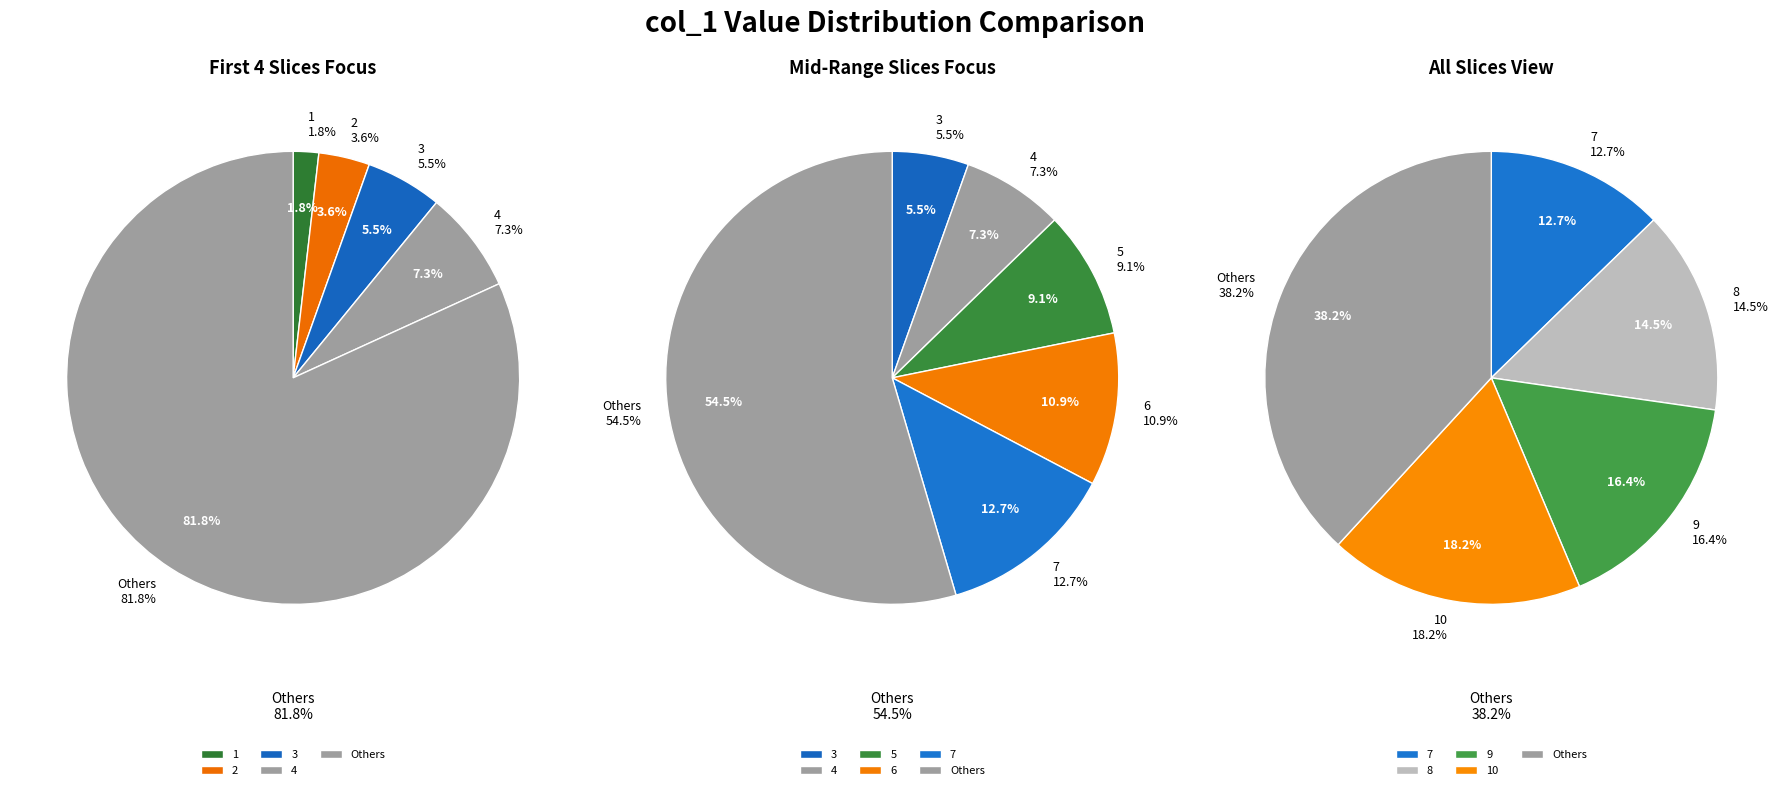

What is the total percentage of 10 and 5?

27.3%